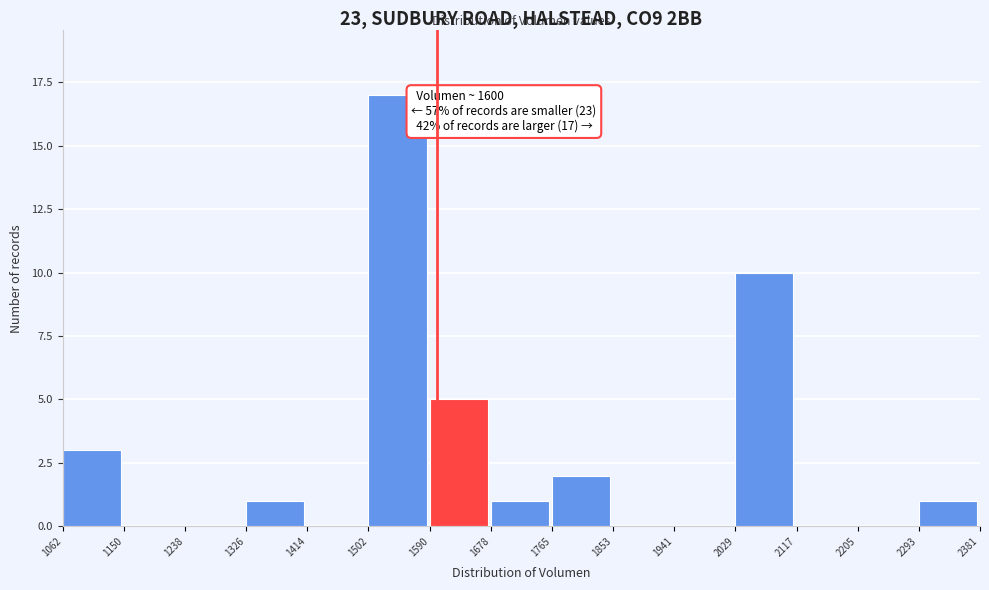

Which range on the x-axis has the tallest bar?

1502 to 1590